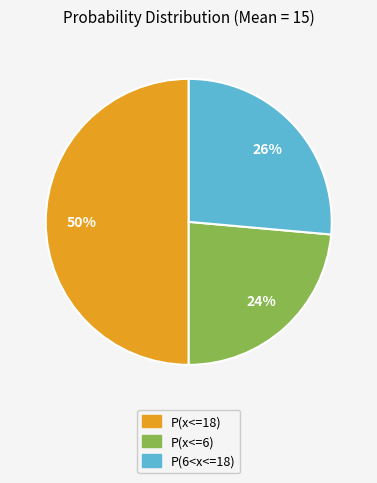

How many slices are in this pie chart?

3